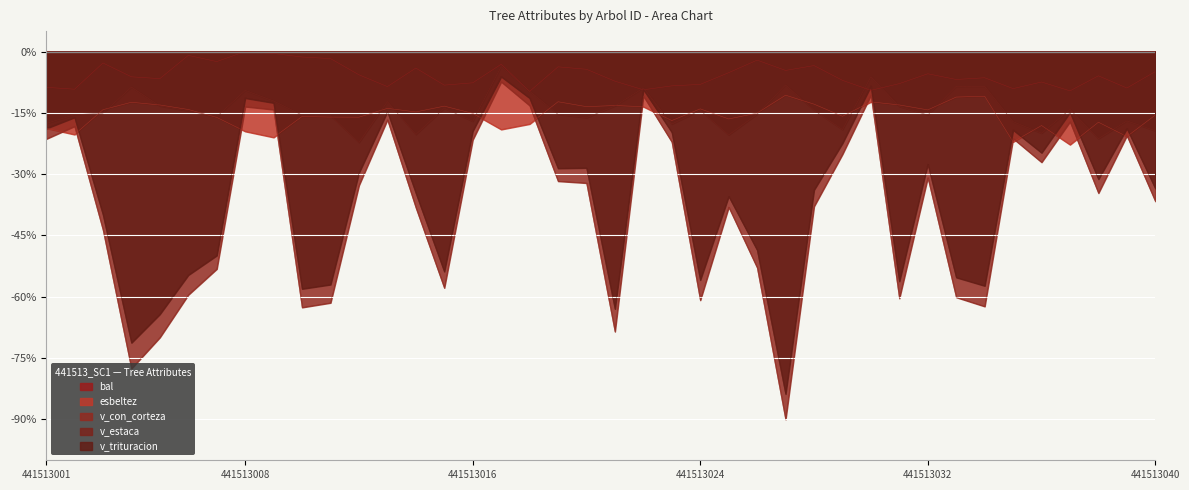

What is the difference between the maximum and minimum values in the v_estaca series?

18.6